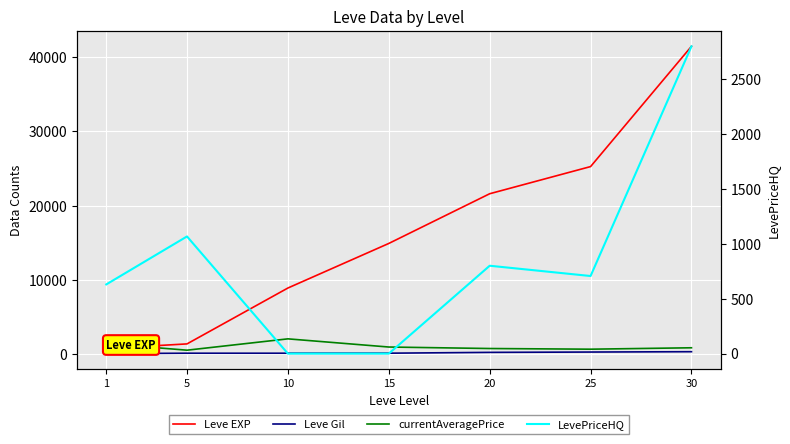

True or false: Leve EXP has more than 2 interior local peaks.

False